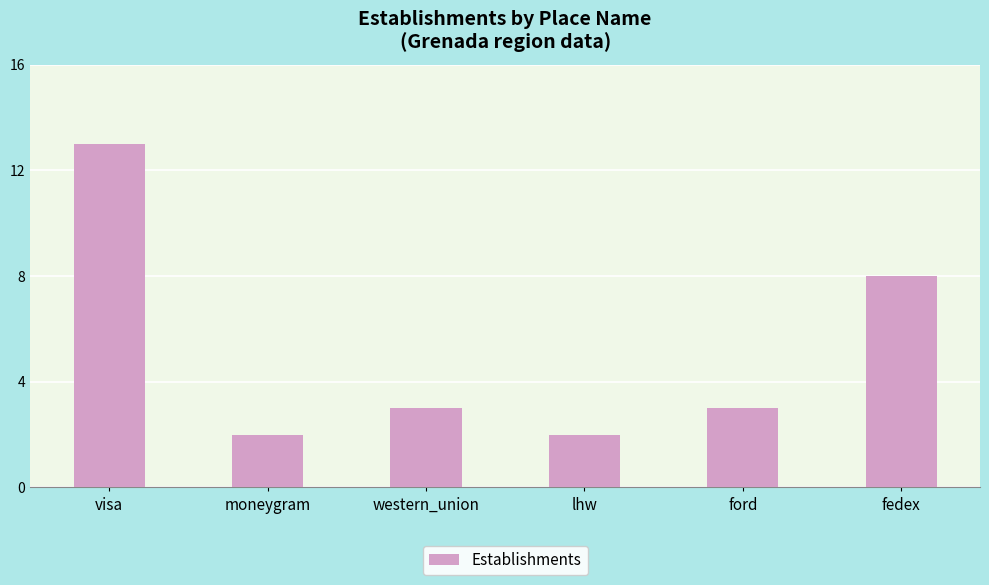

Where is the data nearest to the value 7?

fedex